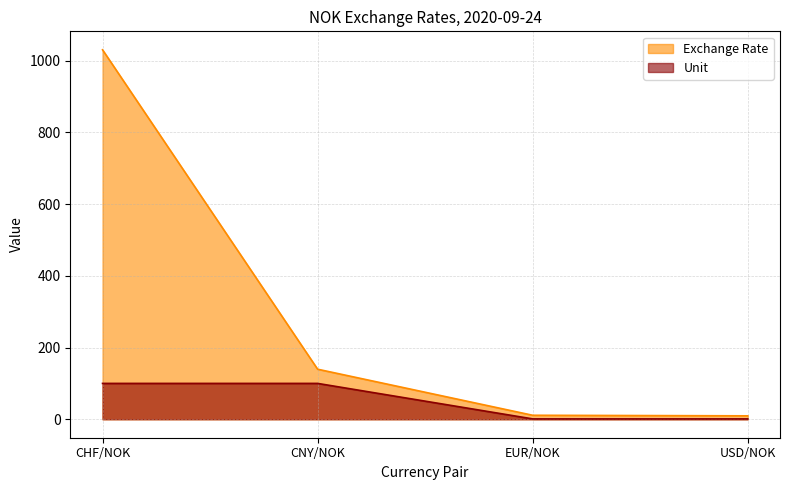

True or false: Unit and Exchange Rate cross at least once.

False